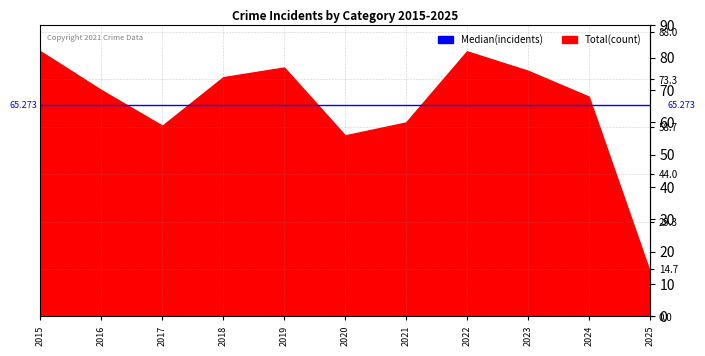

Which series changed the most between 2021 and 2023?

Total